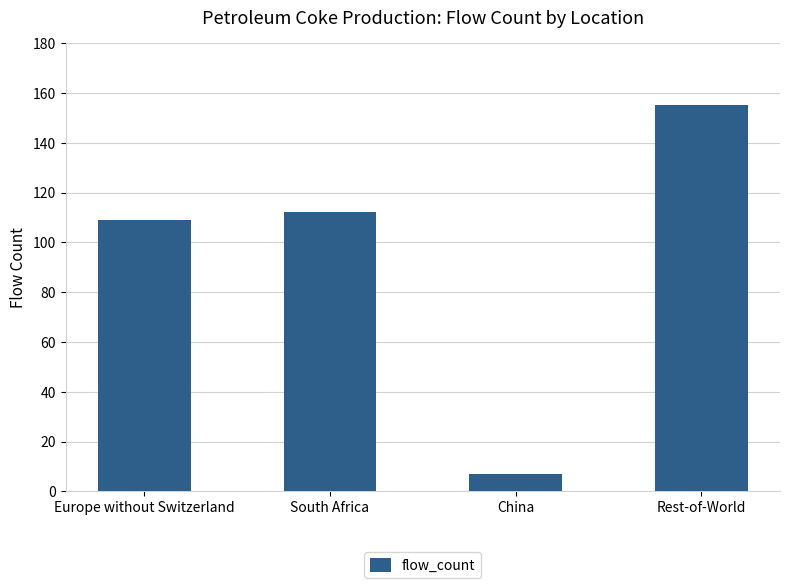

Reading left to right, list all the values displayed in this chart.

109	112	7	155